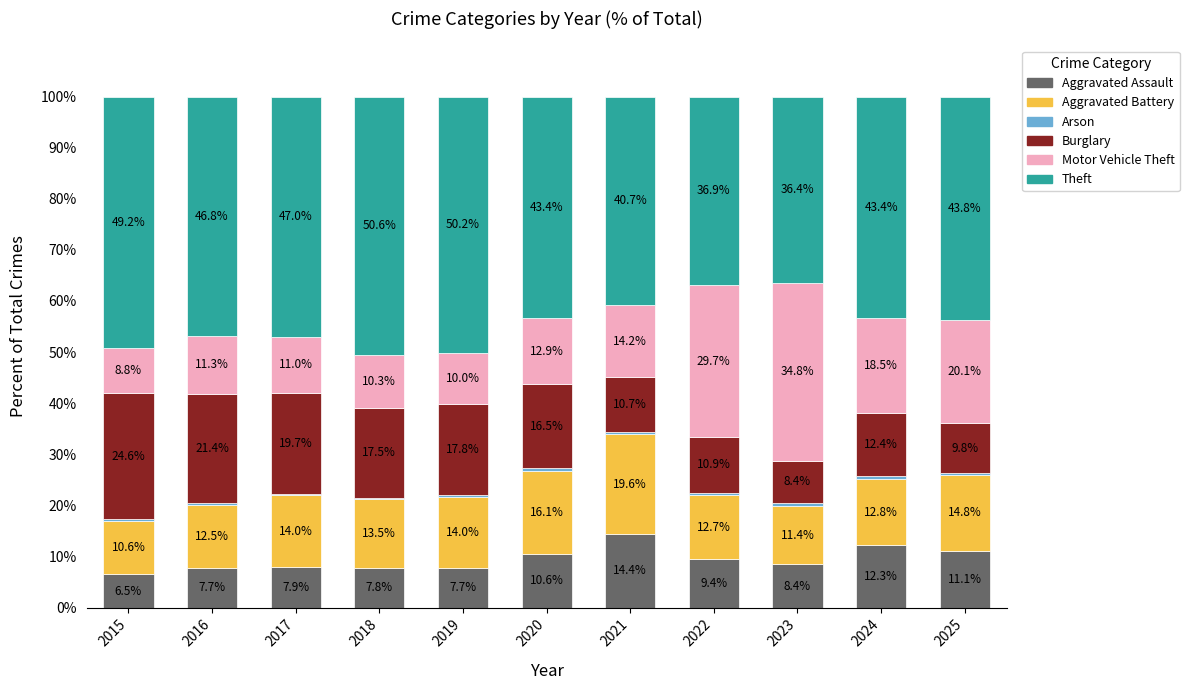

What is the approximate value of Aggravated Assault at 2024?

12.3